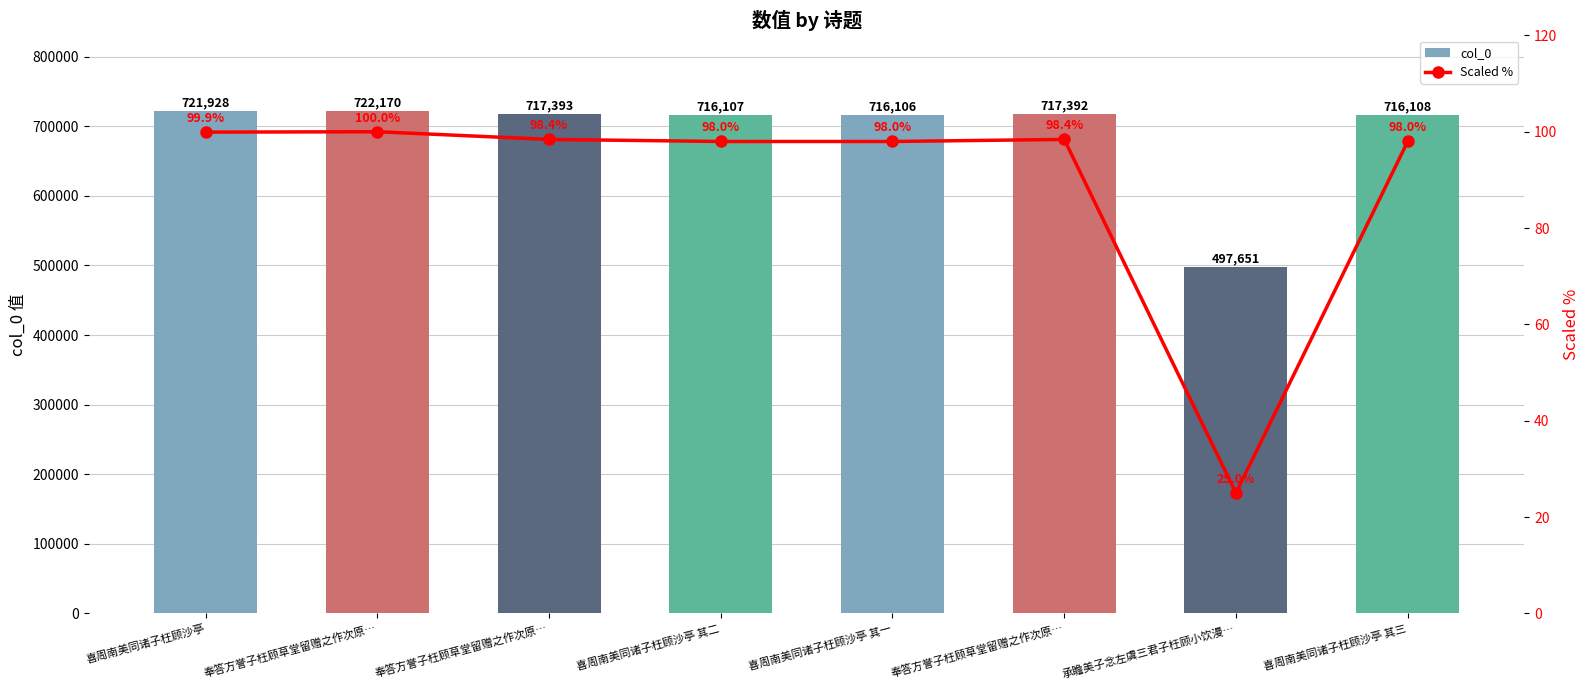

What is the difference between the maximum and minimum values in the Scaled % series?

75.0